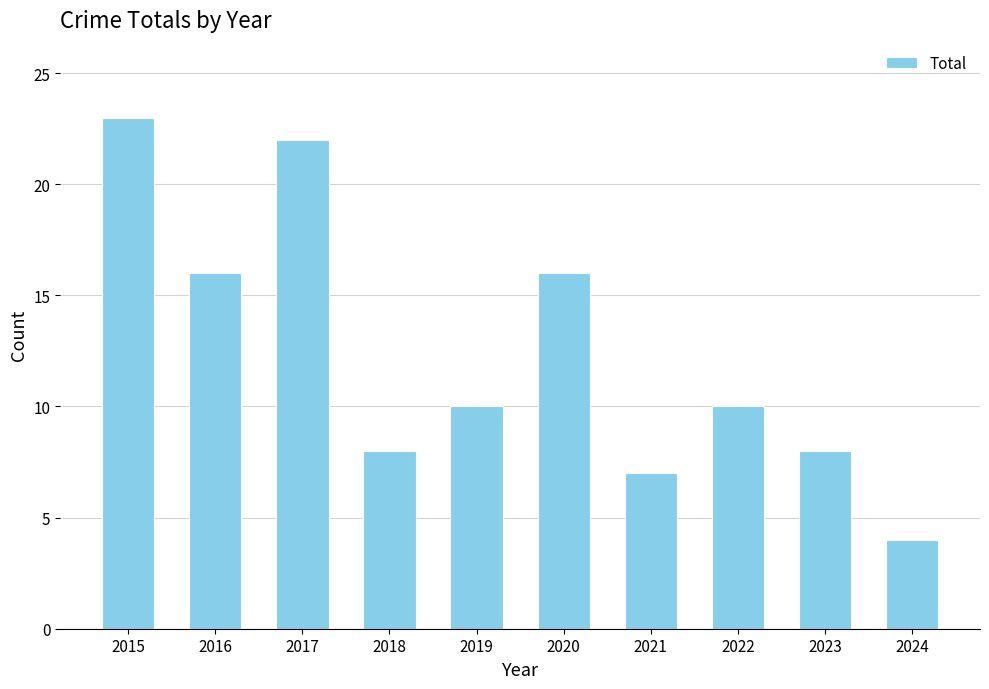

At which label does the data first exceed 10?

2015